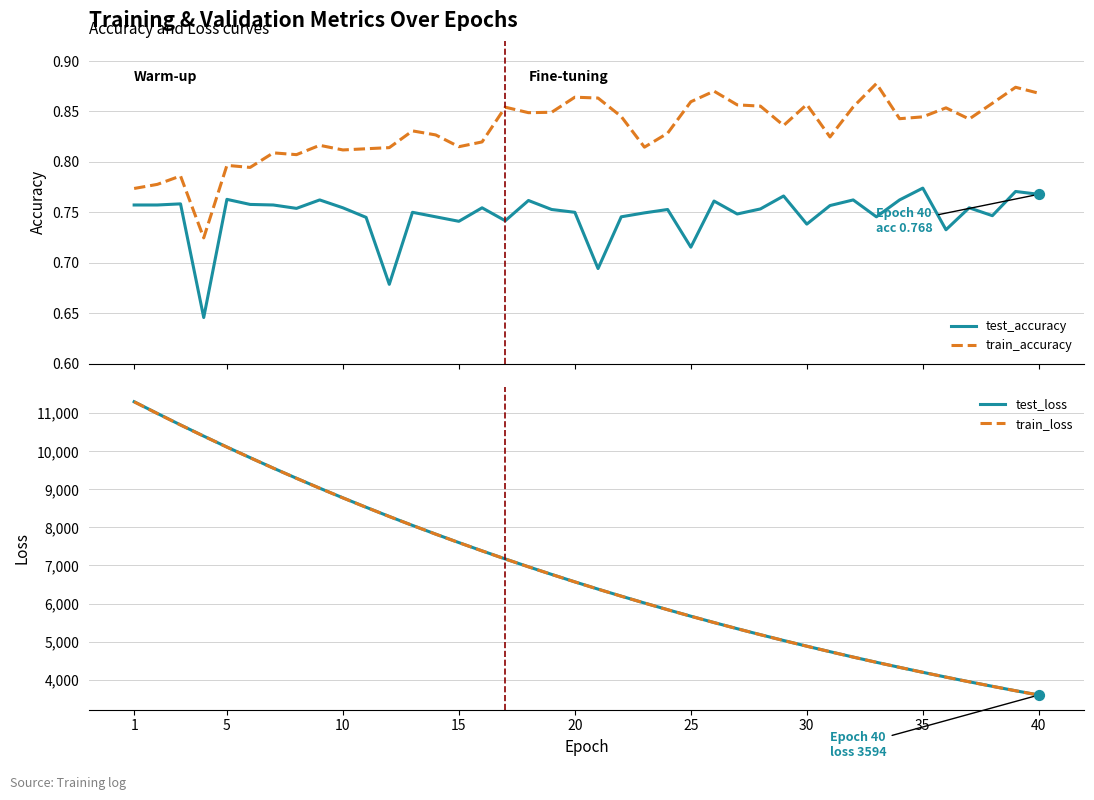

Which series contains the highest Y value?

test_loss